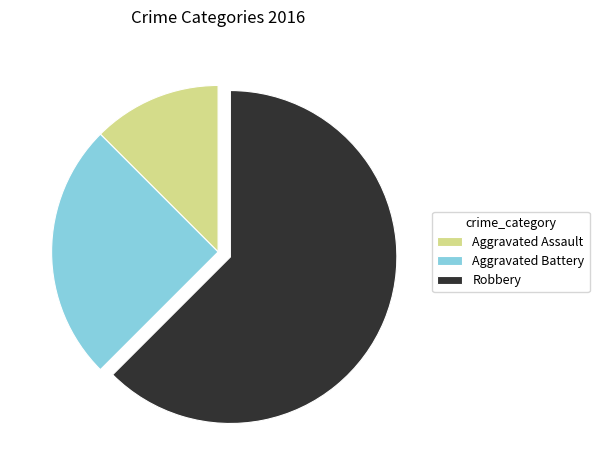

True or false: Robbery accounts for 51% of the total.

False